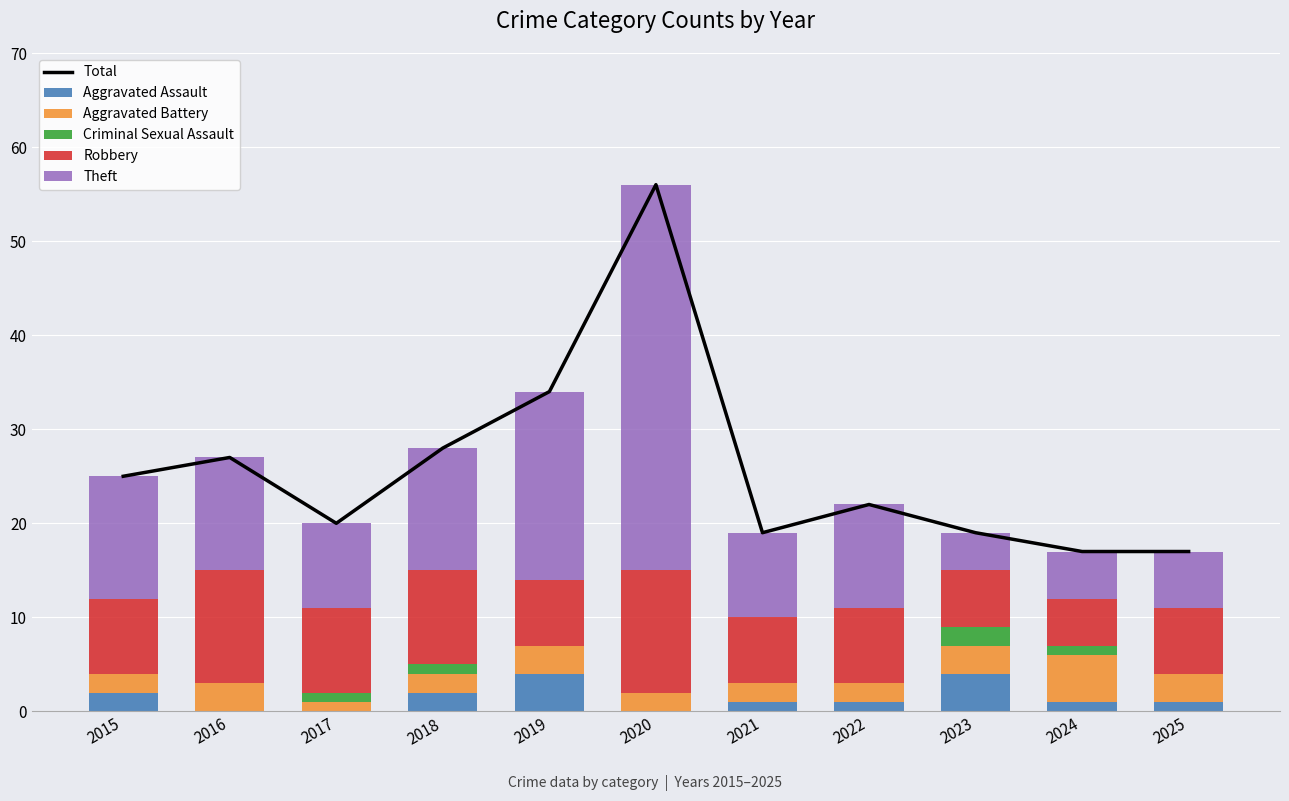

The value of Aggravated Battery at 2017 is 1. True or false?

True